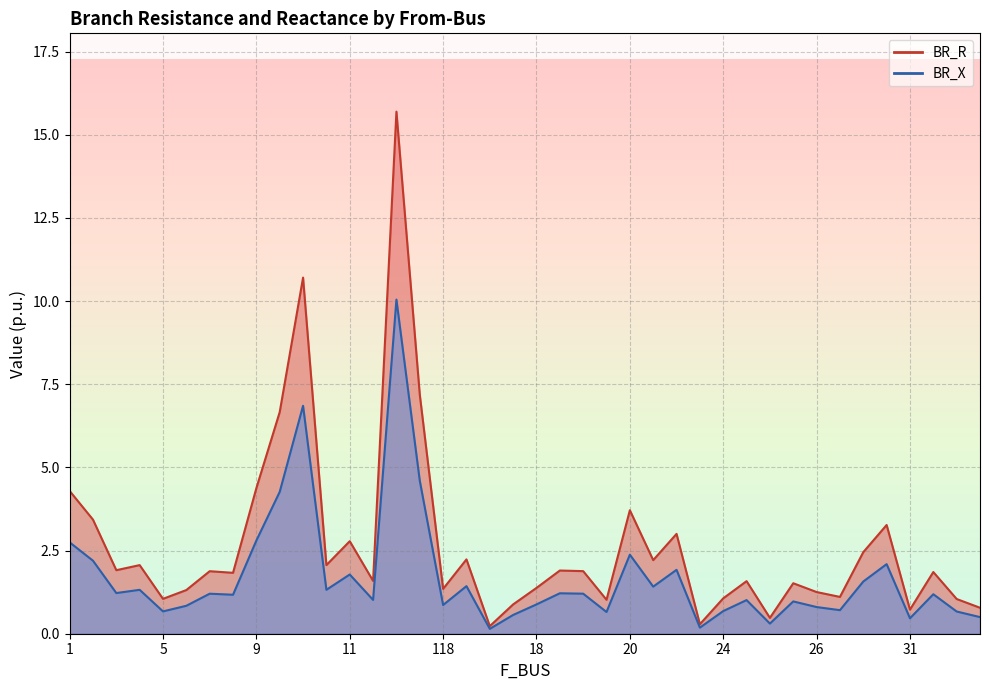

At which label is BR_R closest to 7?

121